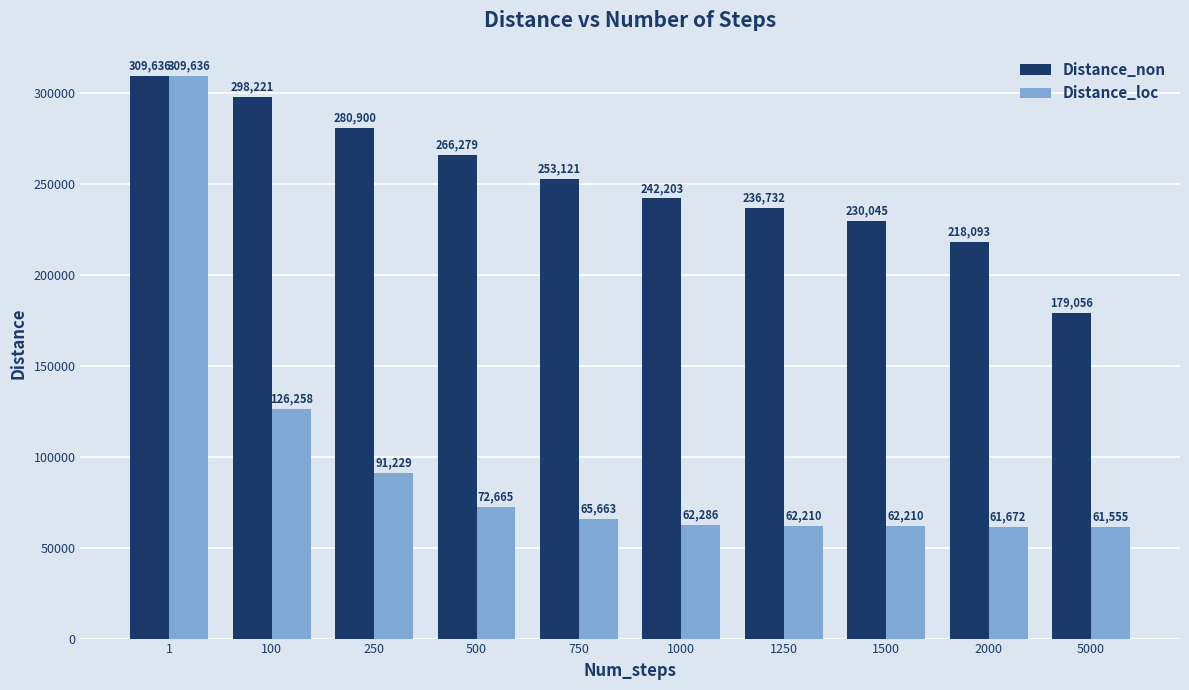

What is the value of the Distance_loc bar at the 2nd from the left?

126258